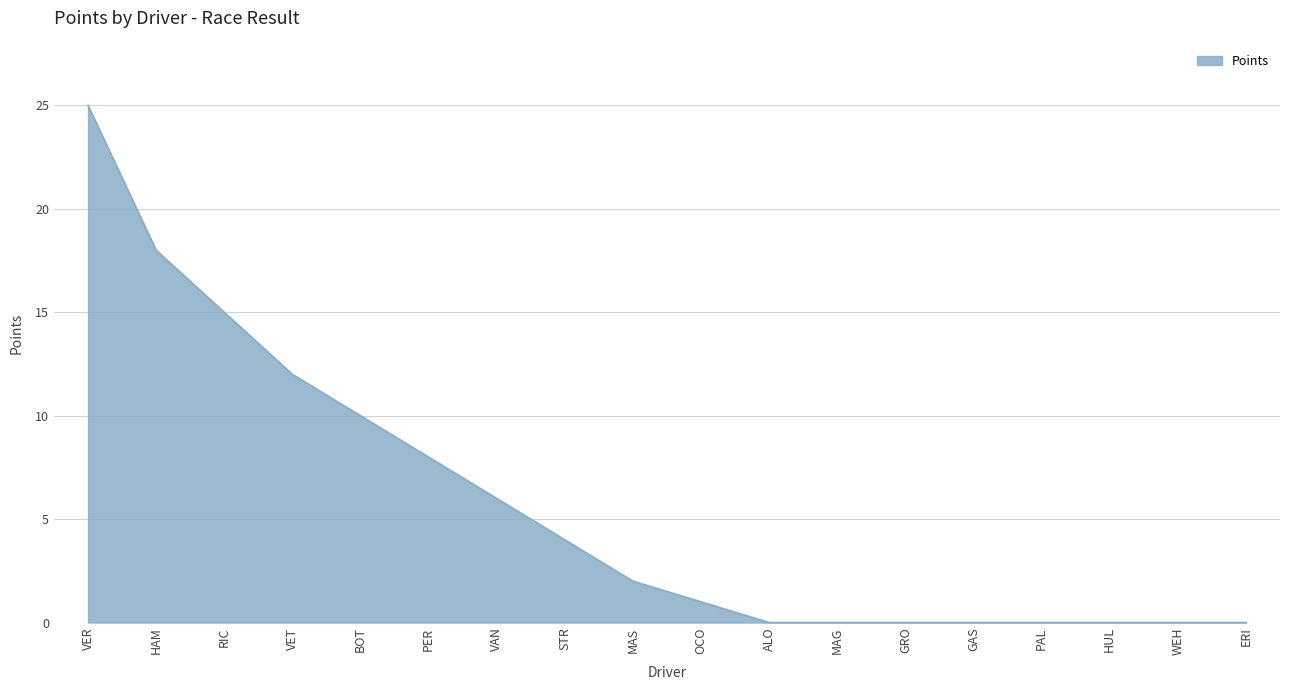

What position from the right is HAM?

17